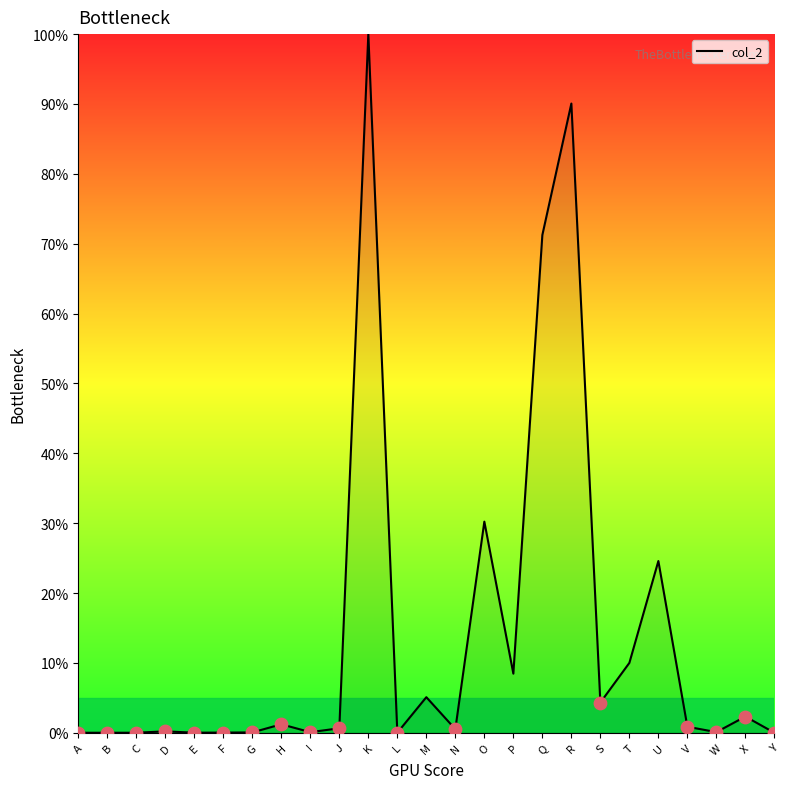

What is the change in value from S to V?

-3.5